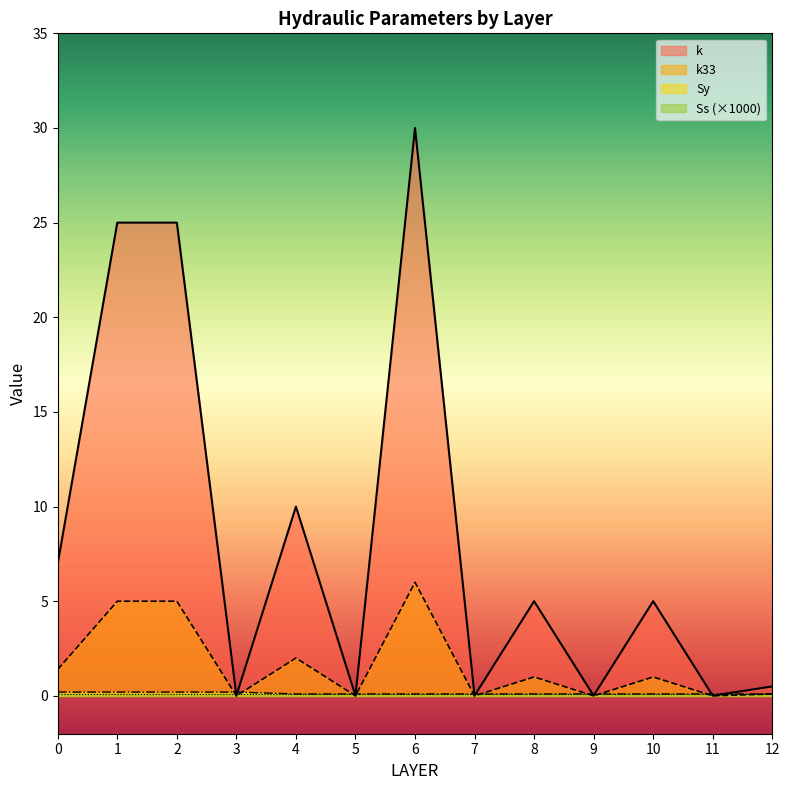

Does the chart display data point markers on the line(s)?

No